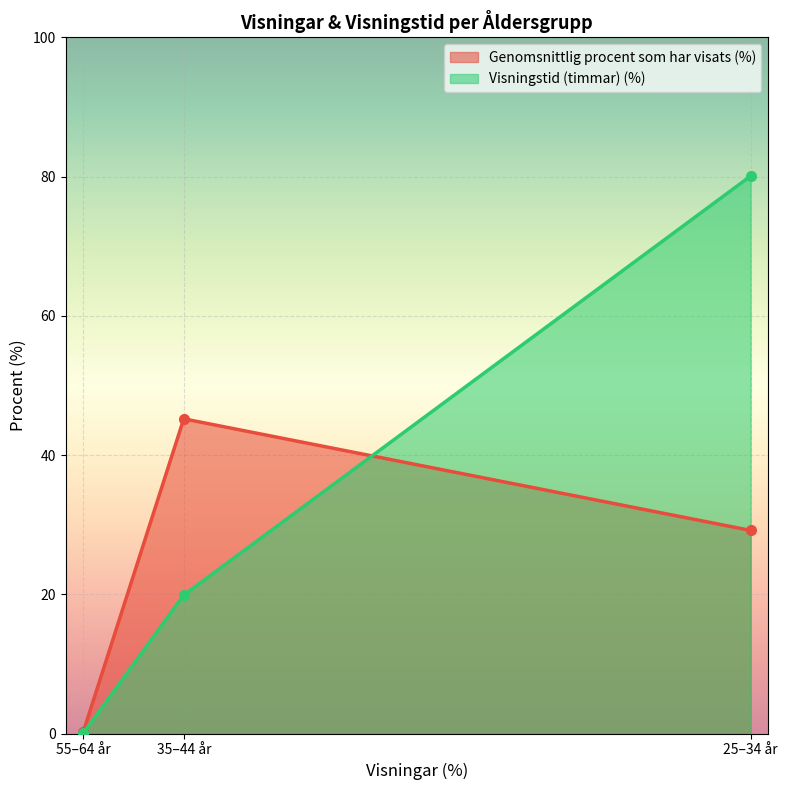

What is the spread (max minus min) of values at 35–44 år?

25.3